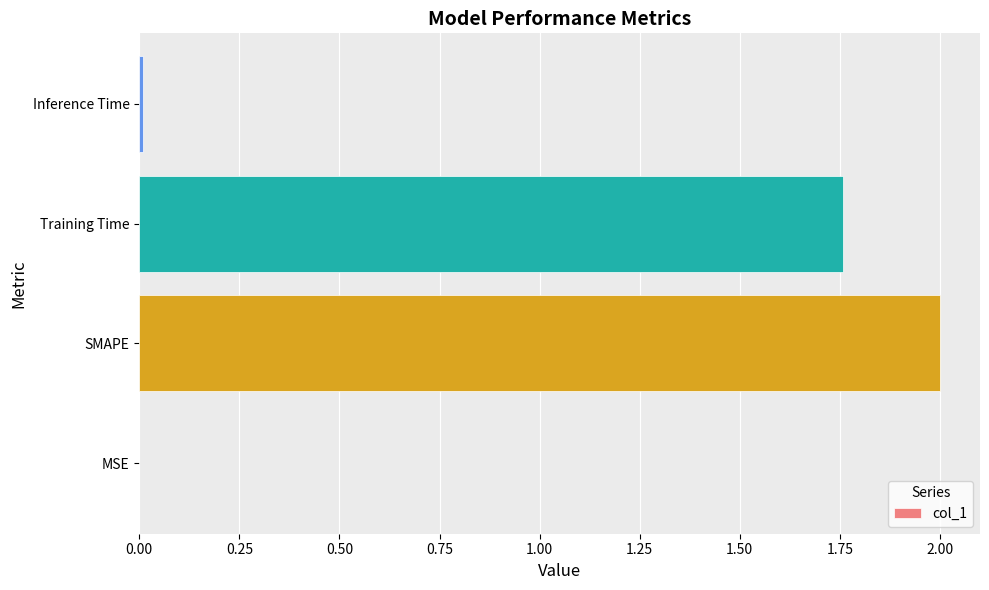

Which has a higher value, MSE or Training Time?

Training Time